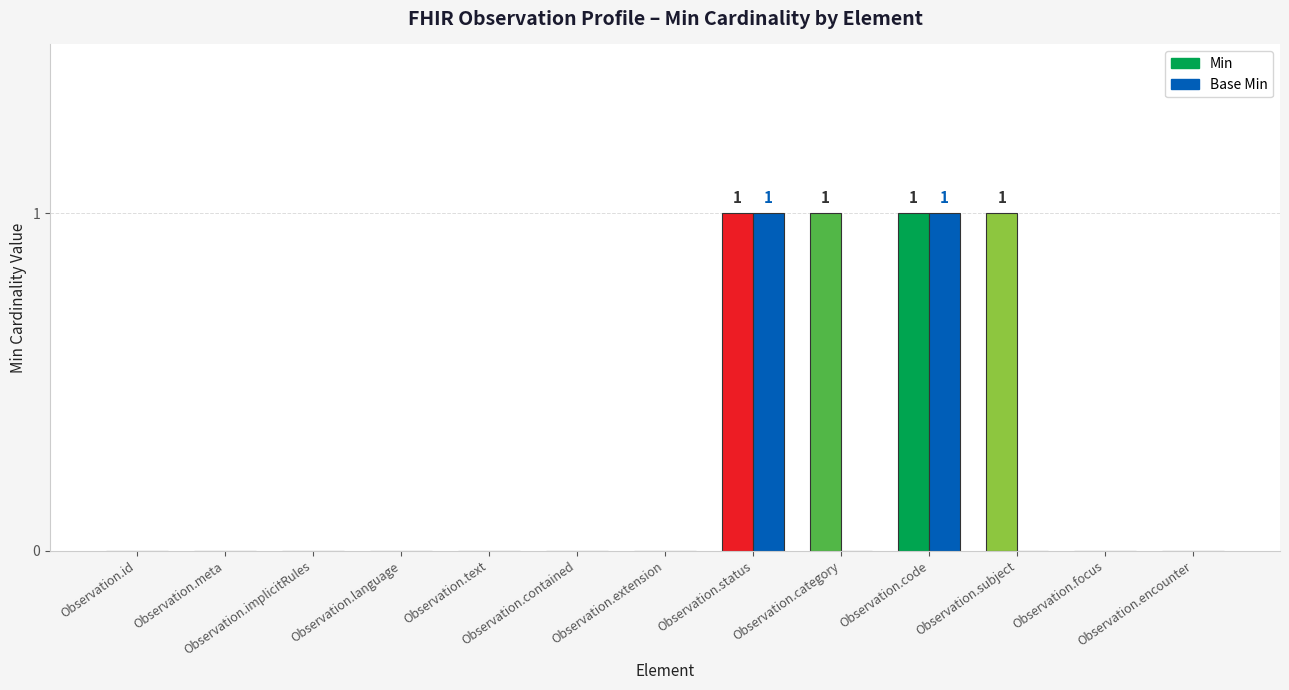

Are the bars grouped side by side (vs. stacked)?

Yes